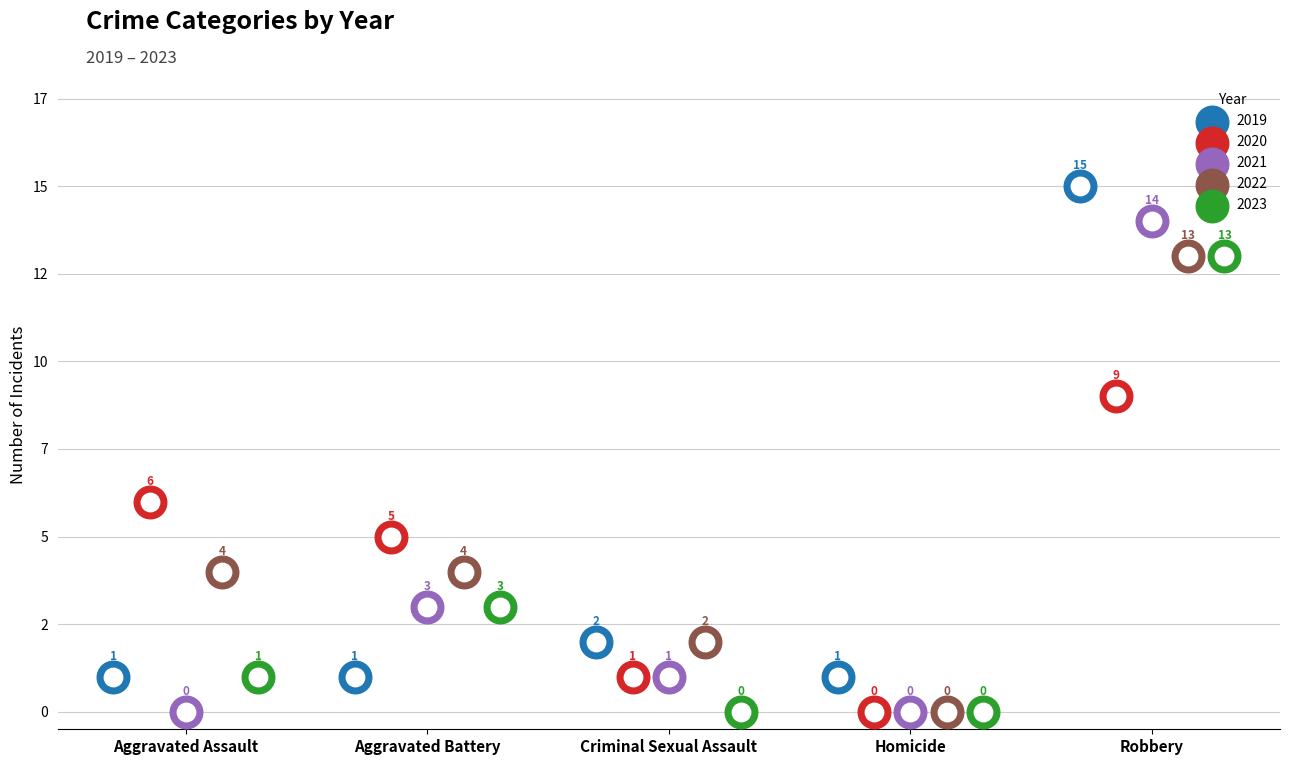

At how many categories does at least one series exceed 5?

2